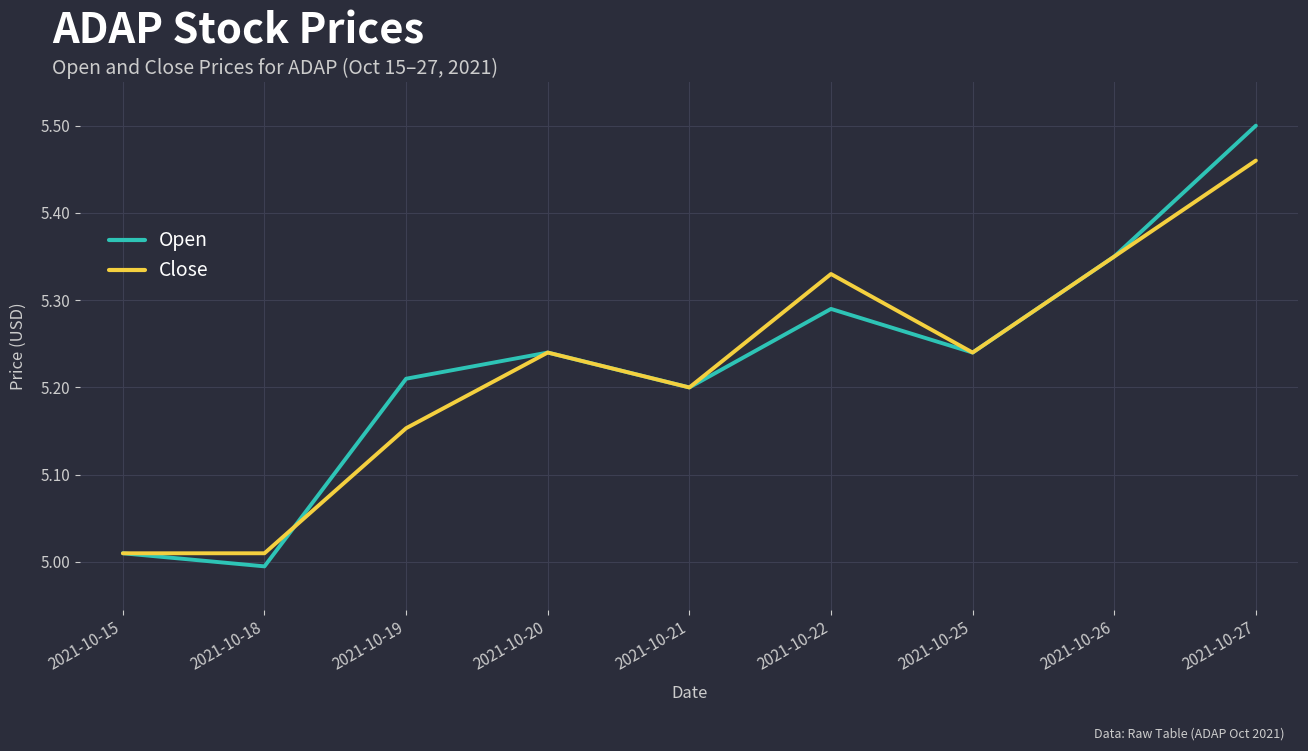

Is the value of Open at 2021-10-22 greater than the value of Close at 2021-10-20?

Yes